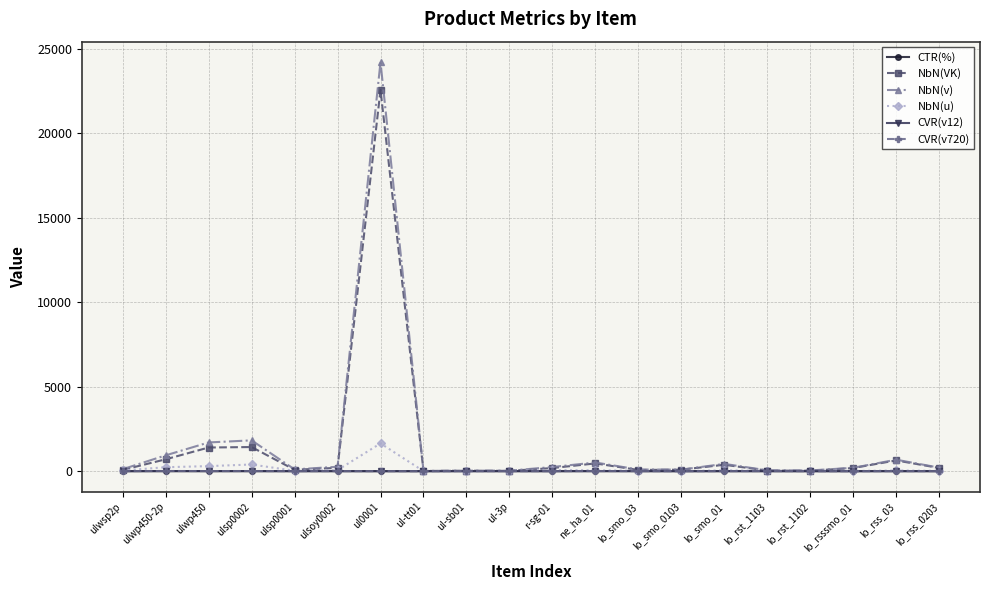

Which label corresponds to the largest value in the chart?

ul0001